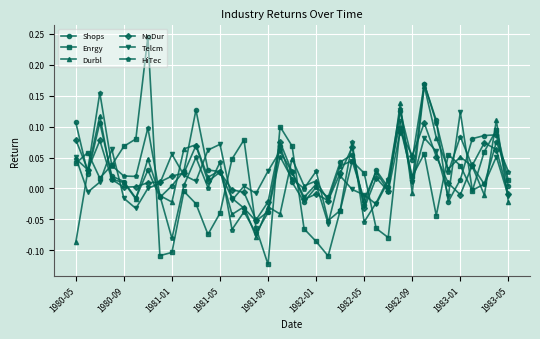

Which series has the largest range (max minus min)?

Enrgy